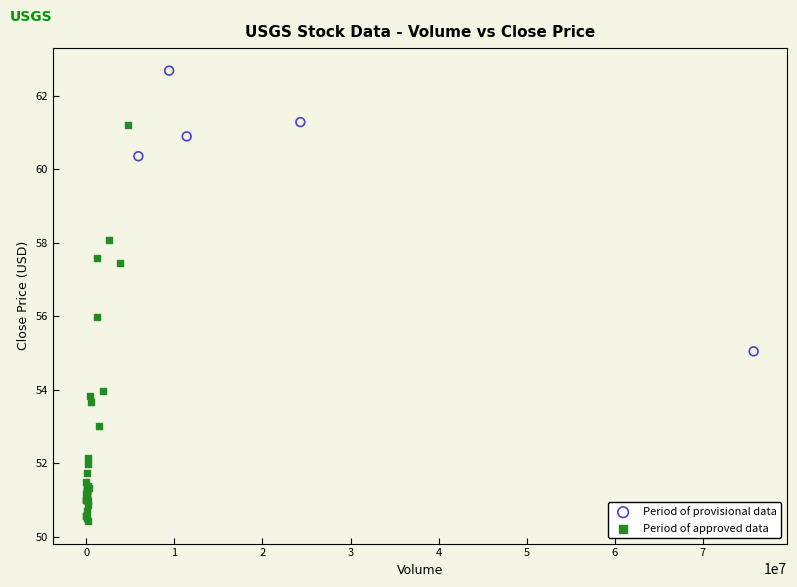

Which series has the widest spread of Y values?

Period of approved data